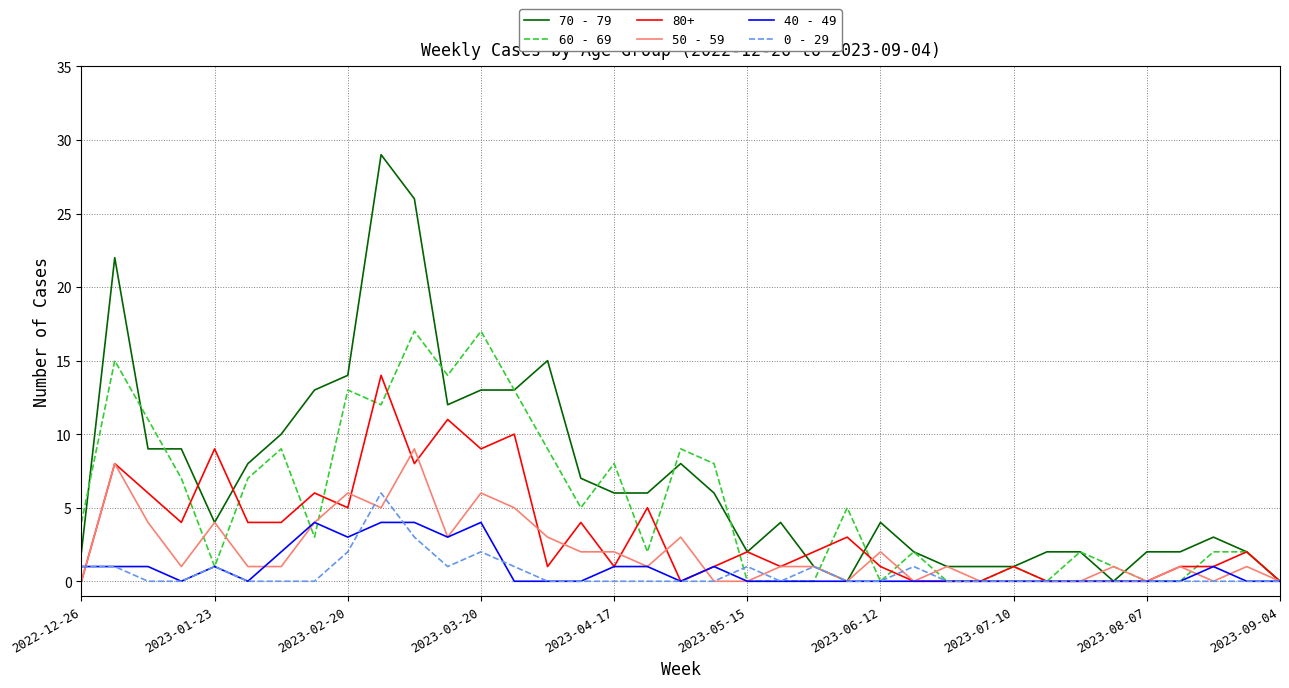

What are all the series names shown in the legend?

70 - 79, 60 - 69, 80+, 50 - 59, 40 - 49, 0 - 29